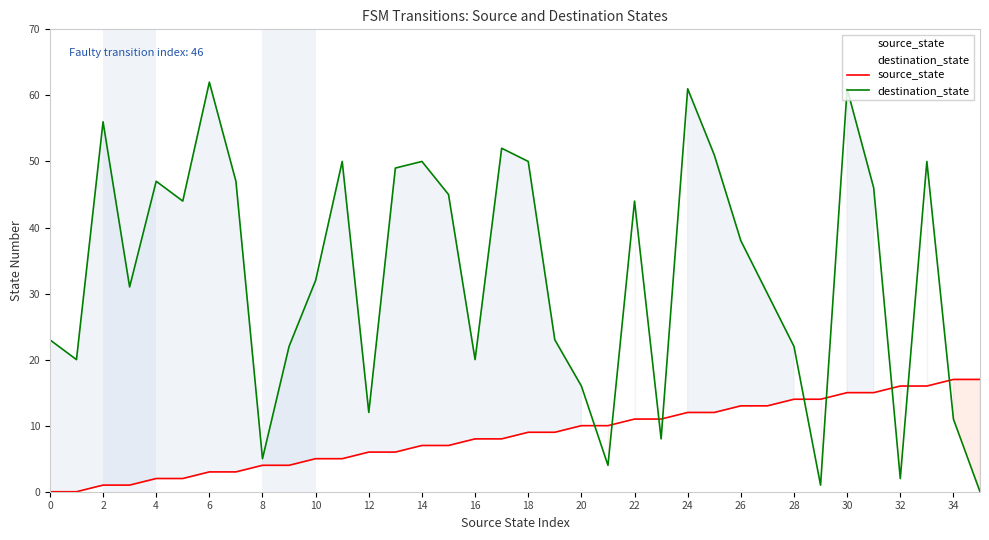

What is the difference between the second highest and minimum values in the source_state series?

17